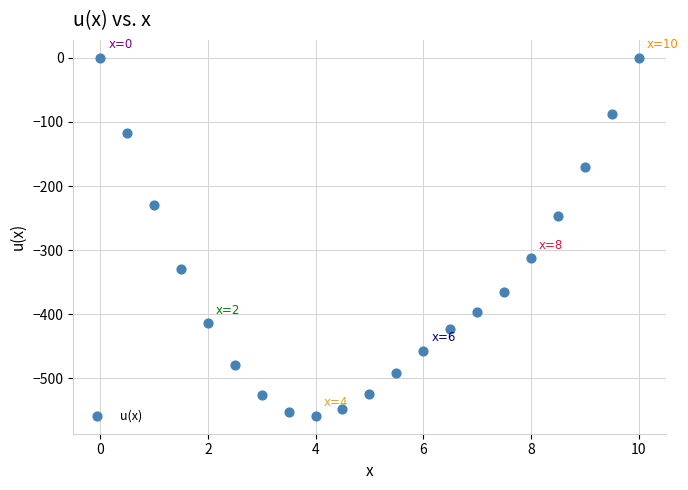

What is the range of Y values (max minus min)?

558.3